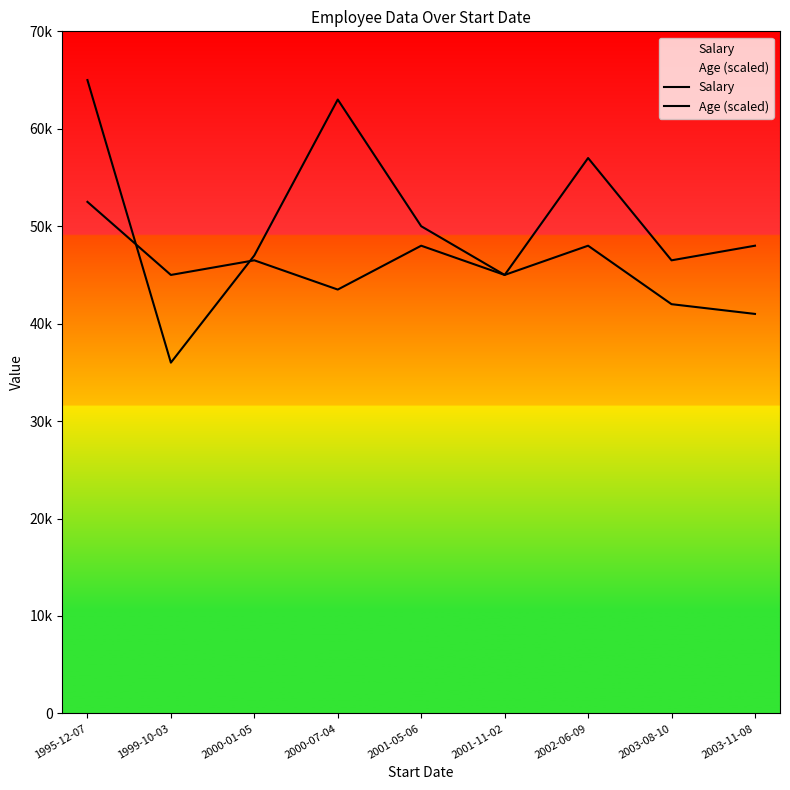

Where is Salary nearest to the value 50500?

2001-05-06